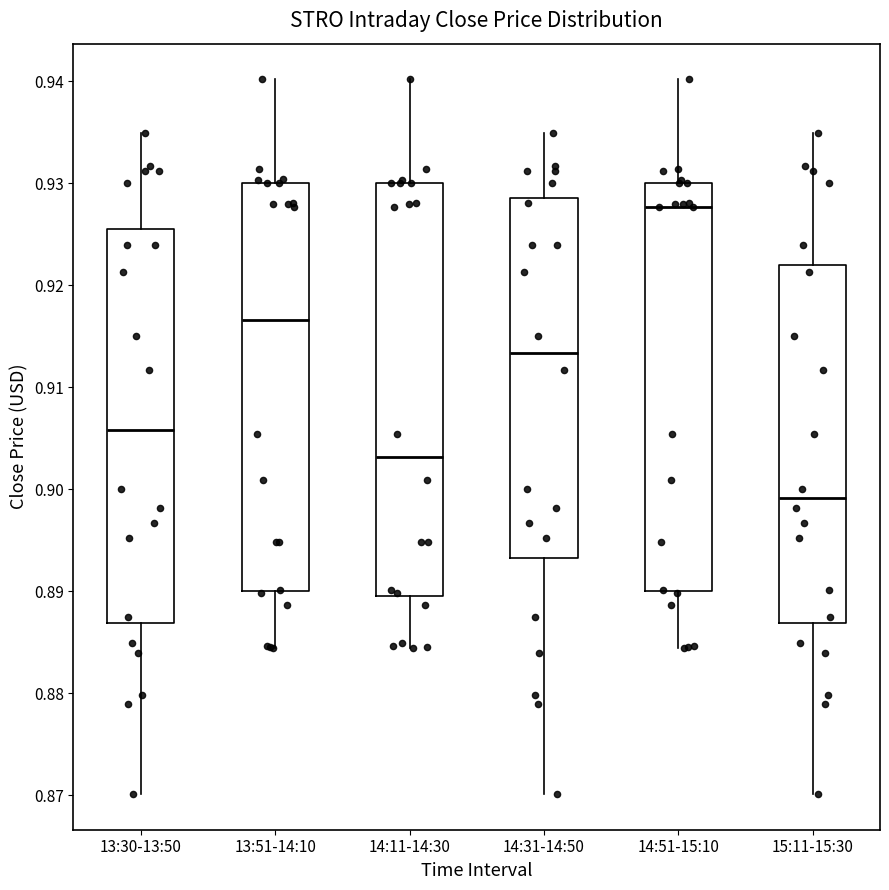

Reading left to right, transcribe this box plot: for each box, give where its median line is, the range the box spans, and where its two whiskers end, as read against the y-axis. The values are not printed on the chart, so give them approximately, as read against the axis.

13:30-13:50: median 0.906, box 0.887 to 0.926, whiskers 0.870 to 0.935
13:51-14:10: median 0.917, box 0.890 to 0.930, whiskers 0.884 to 0.940
14:11-14:30: median 0.903, box 0.890 to 0.930, whiskers 0.884 to 0.940
14:31-14:50: median 0.913, box 0.893 to 0.929, whiskers 0.870 to 0.935
14:51-15:10: median 0.928, box 0.890 to 0.930, whiskers 0.884 to 0.940
15:11-15:30: median 0.899, box 0.887 to 0.922, whiskers 0.870 to 0.935